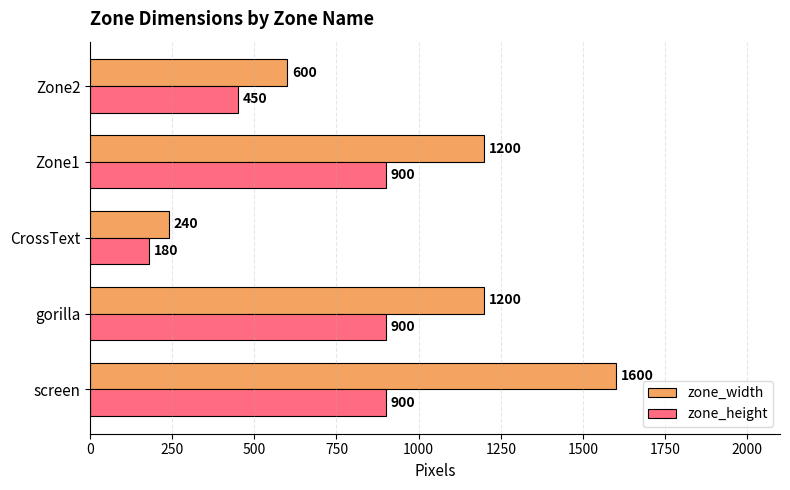

What is the spread (max minus min) of values at screen?

700